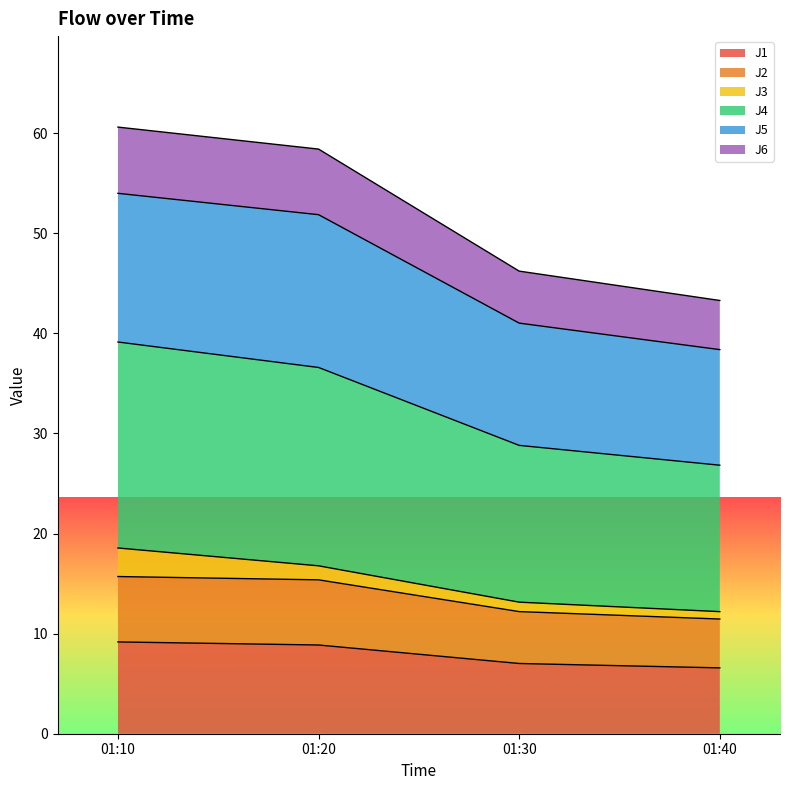

At which category does the chart reach its minimum across all series?

01:40